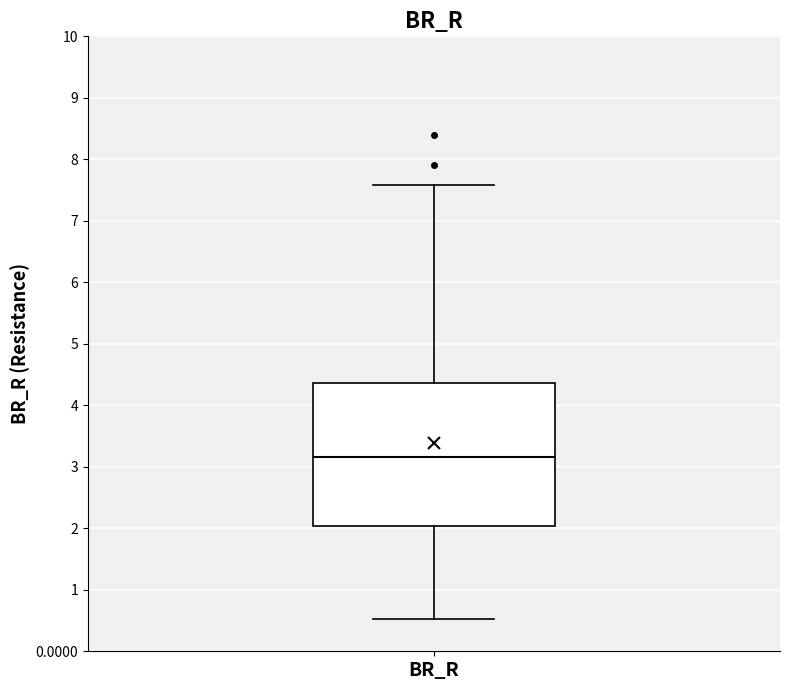

Transcribe this box plot: give where the median line is, the range the box spans, and where the two whiskers end, as read against the y-axis. The values are not printed on the chart, so give them approximately, as read against the axis.

median 3.2, box 2.0 to 4.4, whiskers 0.5 to 7.6